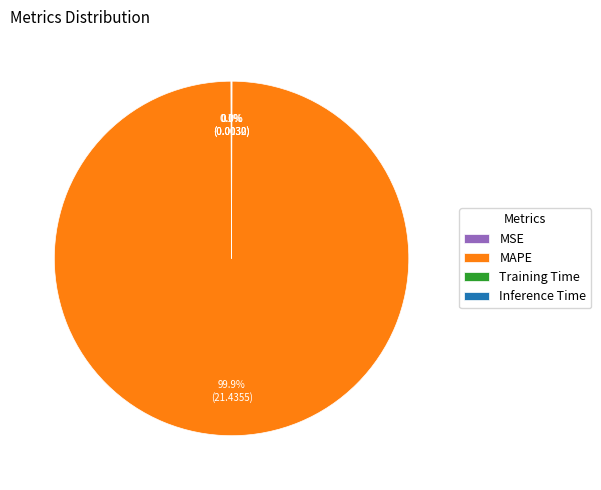

Which category has the biggest portion of the pie?

MAPE